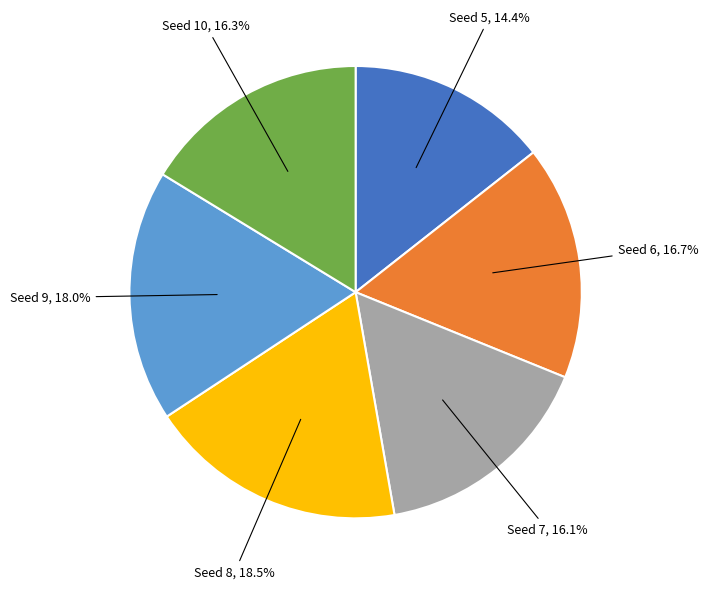

To the nearest percent, what is the difference between the largest and smallest slice percentages?

4%